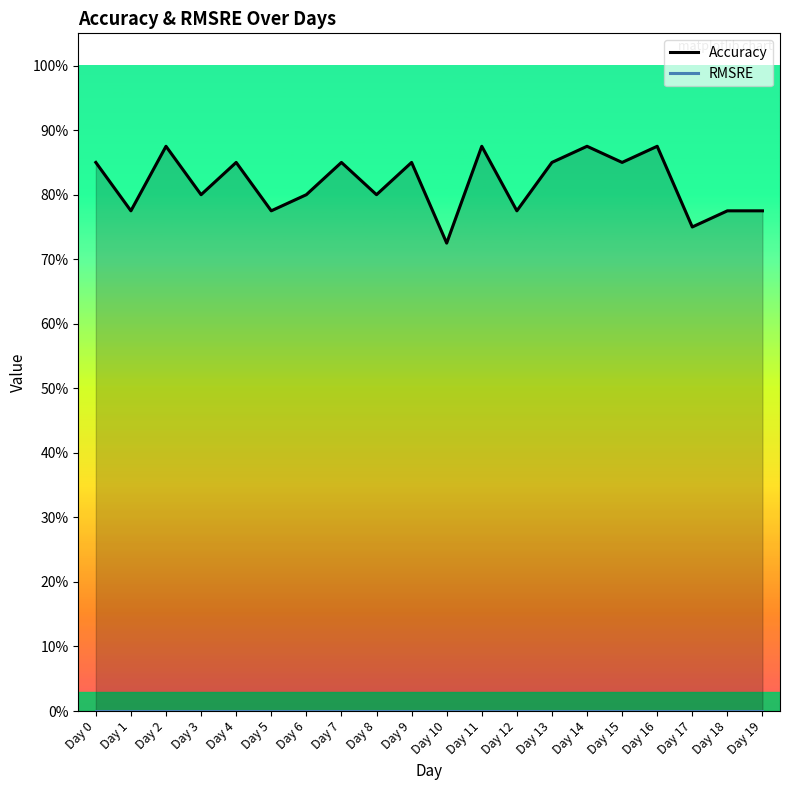

What is the total value across all series at Day 12?

0.8